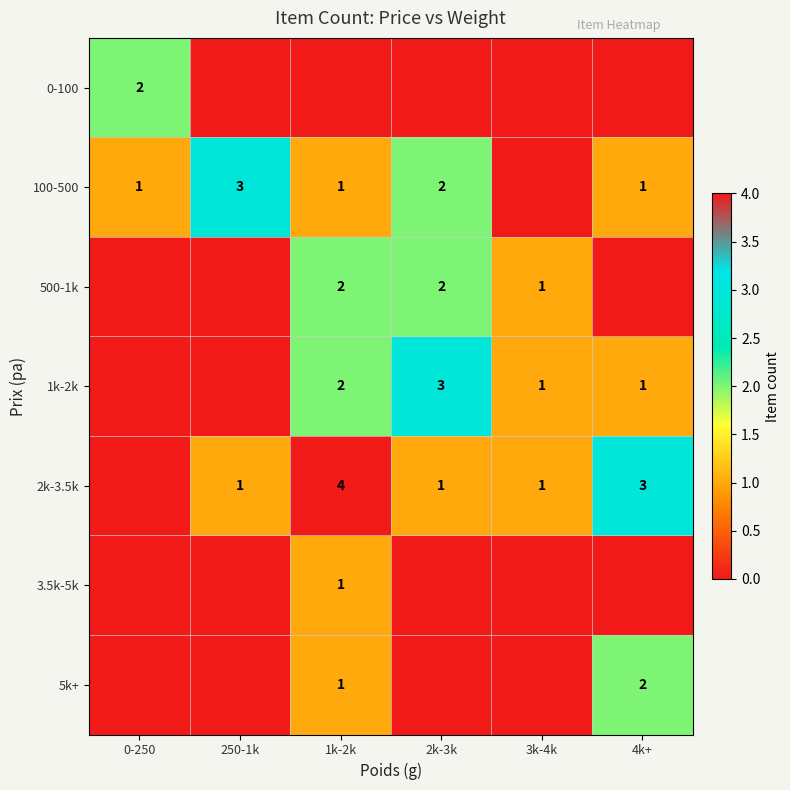

The value of 500-1k at 3k-4k is 2. True or false?

False